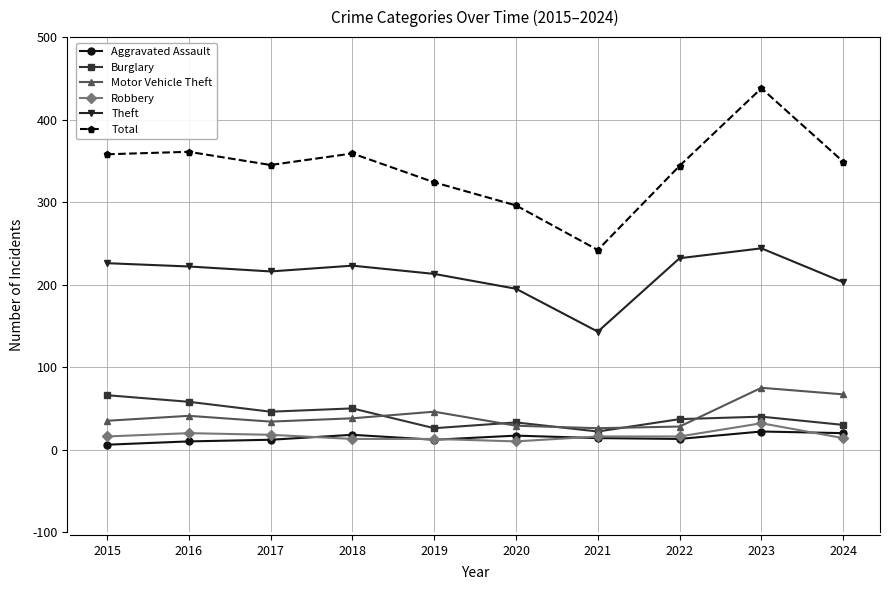

In Total, how many points are lower than both neighbors (excluding endpoints)?

2